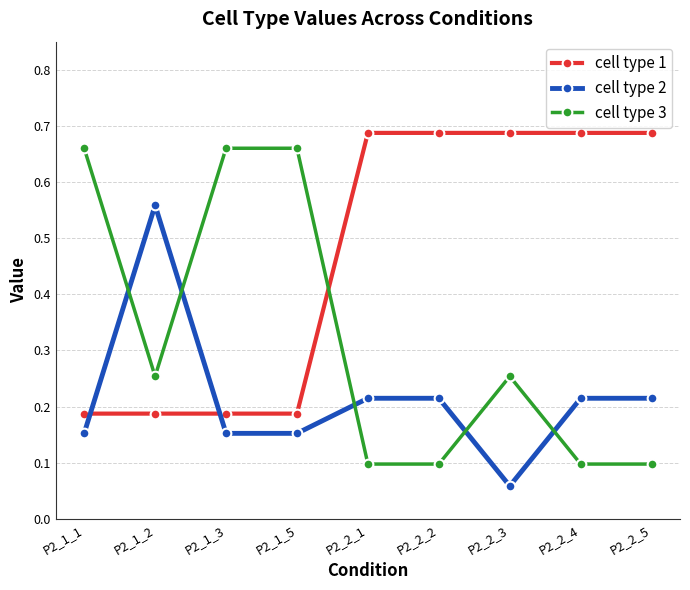

What is the difference between the highest and lowest values at P2_1_3?

0.5